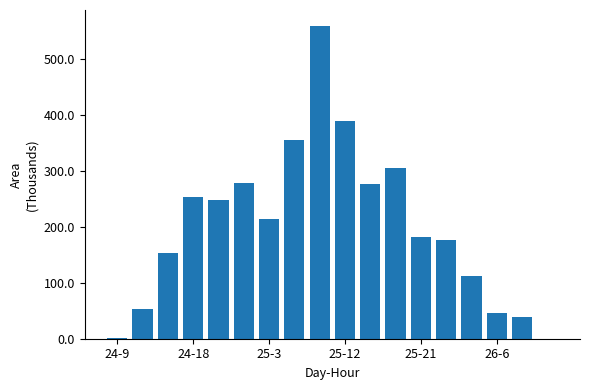

How many categories are shown in the chart?

18